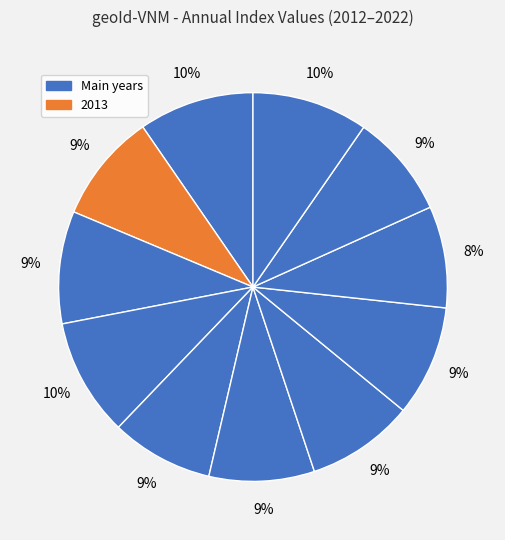

How many slices are in this pie chart?

11